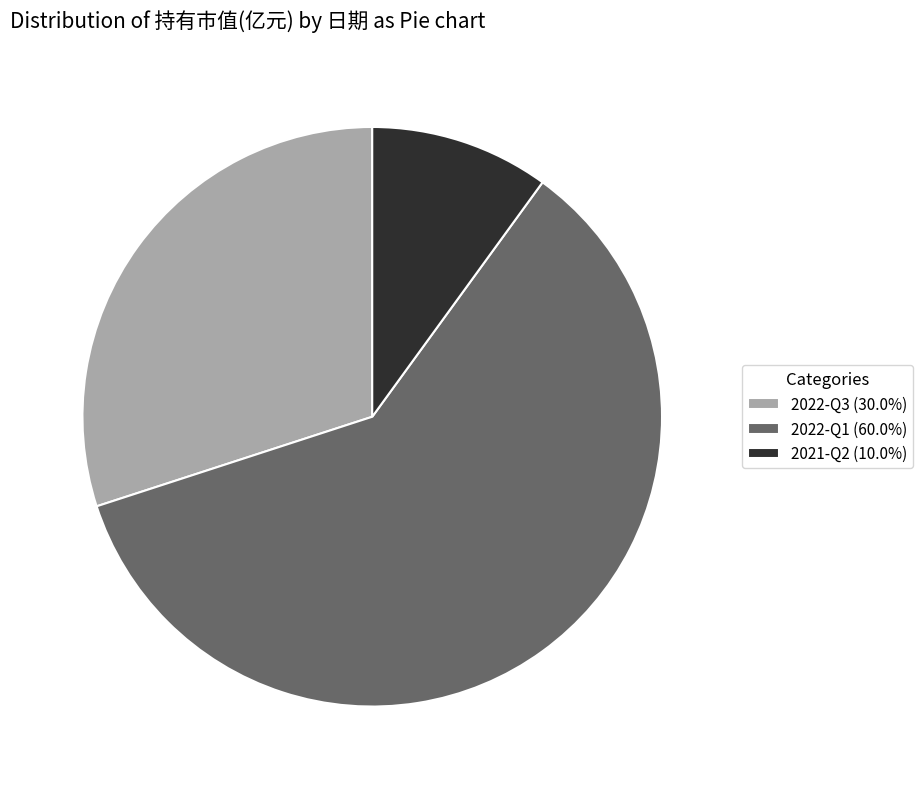

The 2022-Q1 slice represents 60% of the pie. True or false?

True